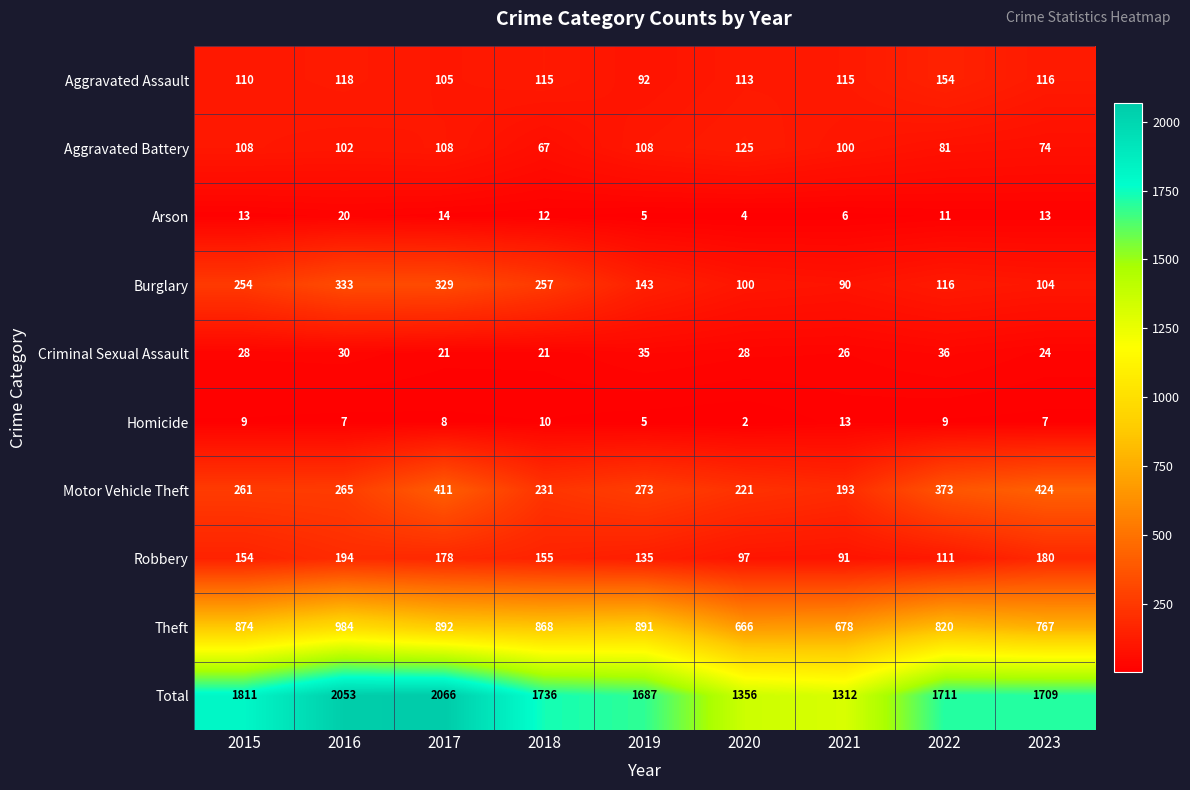

The Robbery series shows 97 at 2020. True or false?

True